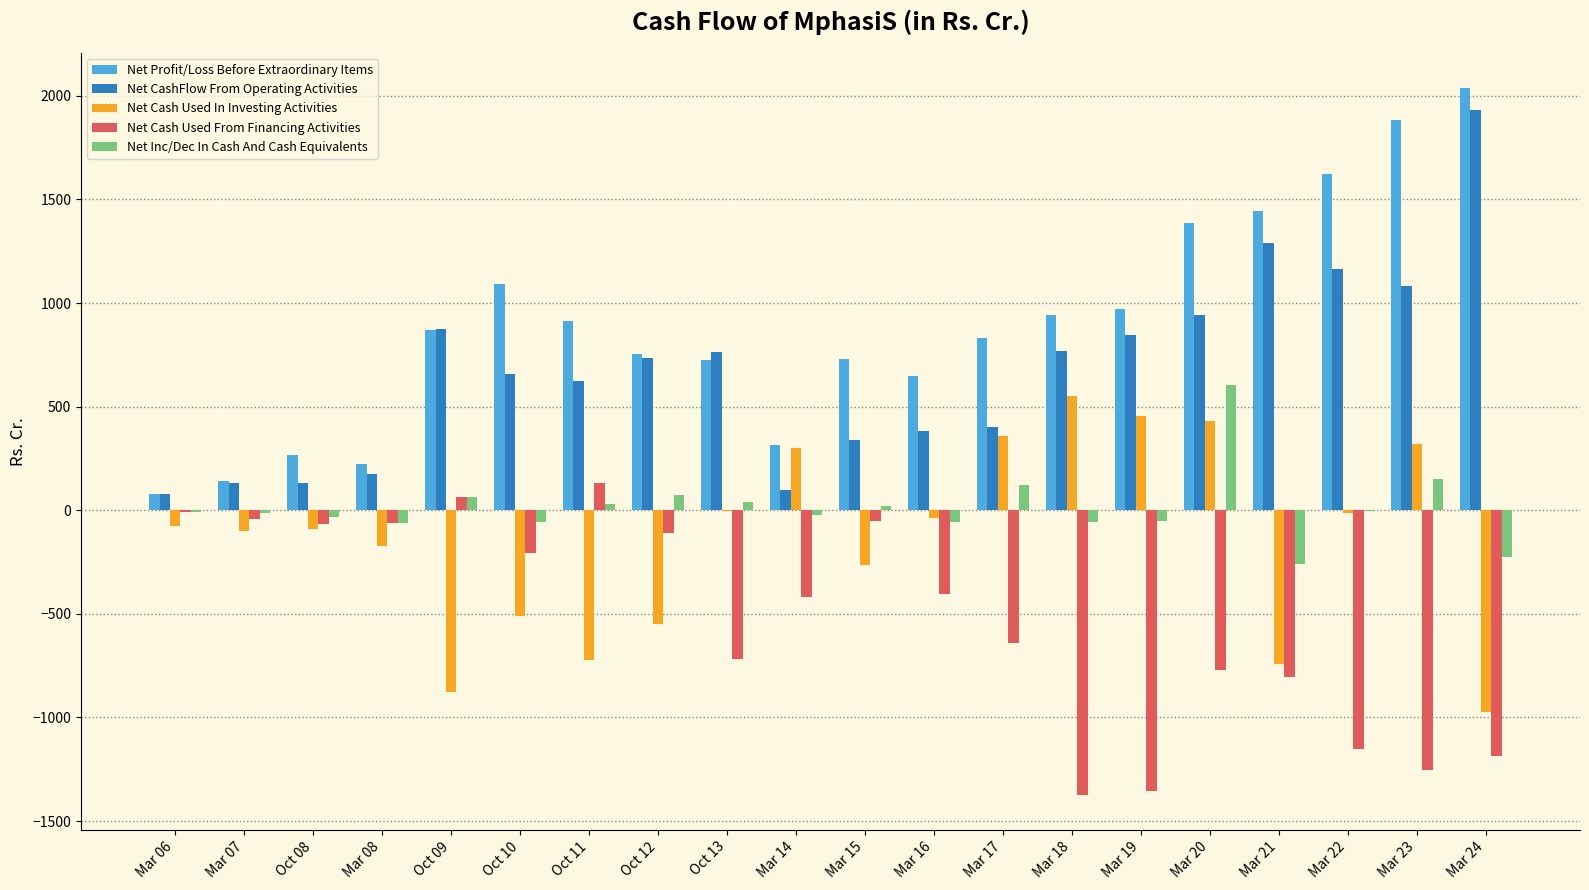

At which label does Net CashFlow From Operating Activities first exceed 733?

Oct 09